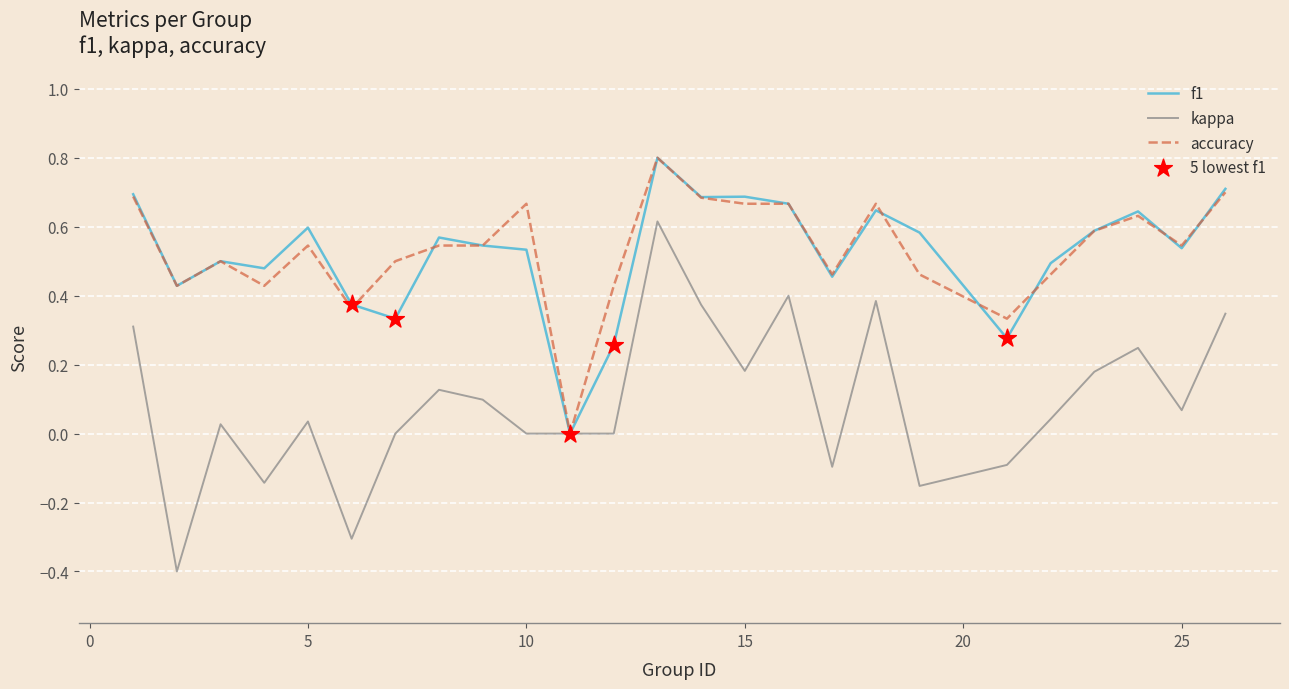

Which series has the largest range (max minus min)?

kappa